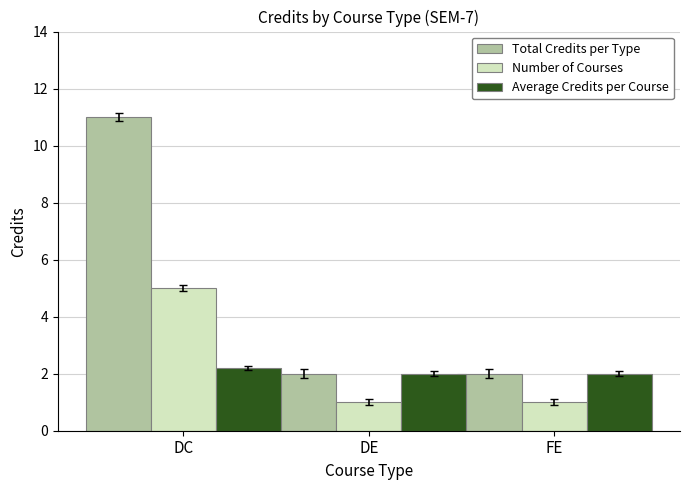

Is the value of Total Credits per Type at DC greater than the value of Average Credits per Course at DE?

Yes